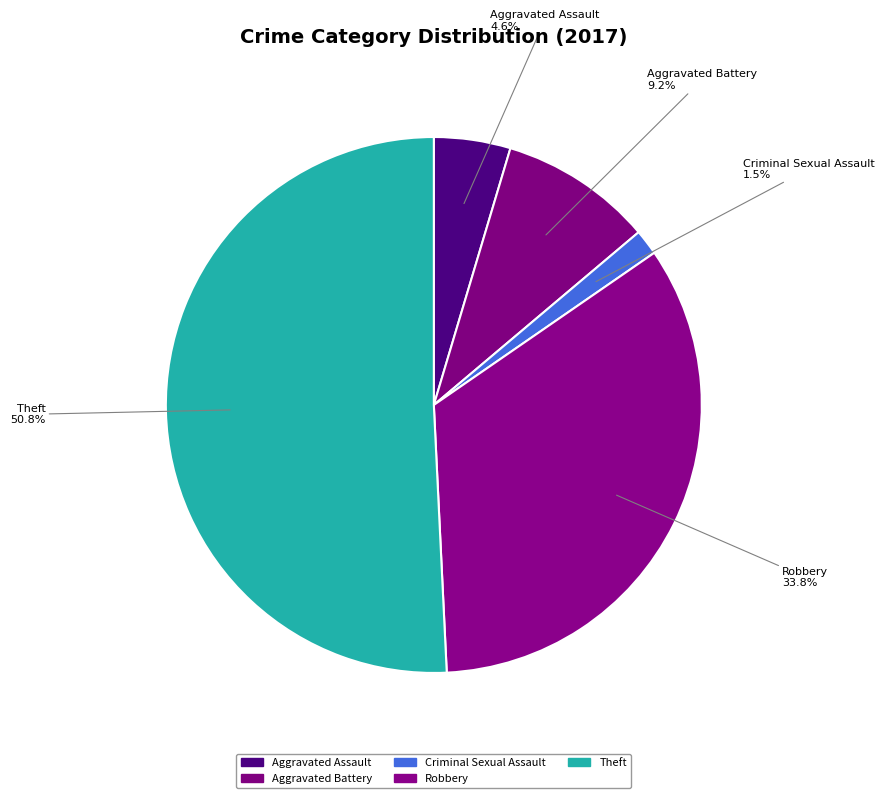

How many segments does this pie chart have?

5